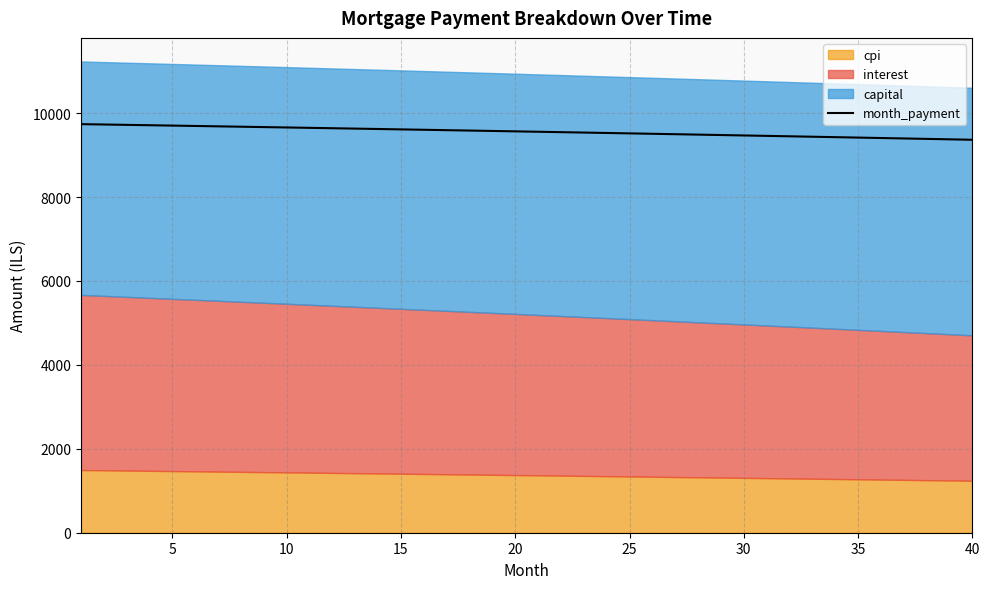

What is the maximum value shown in the chart?

9736.8